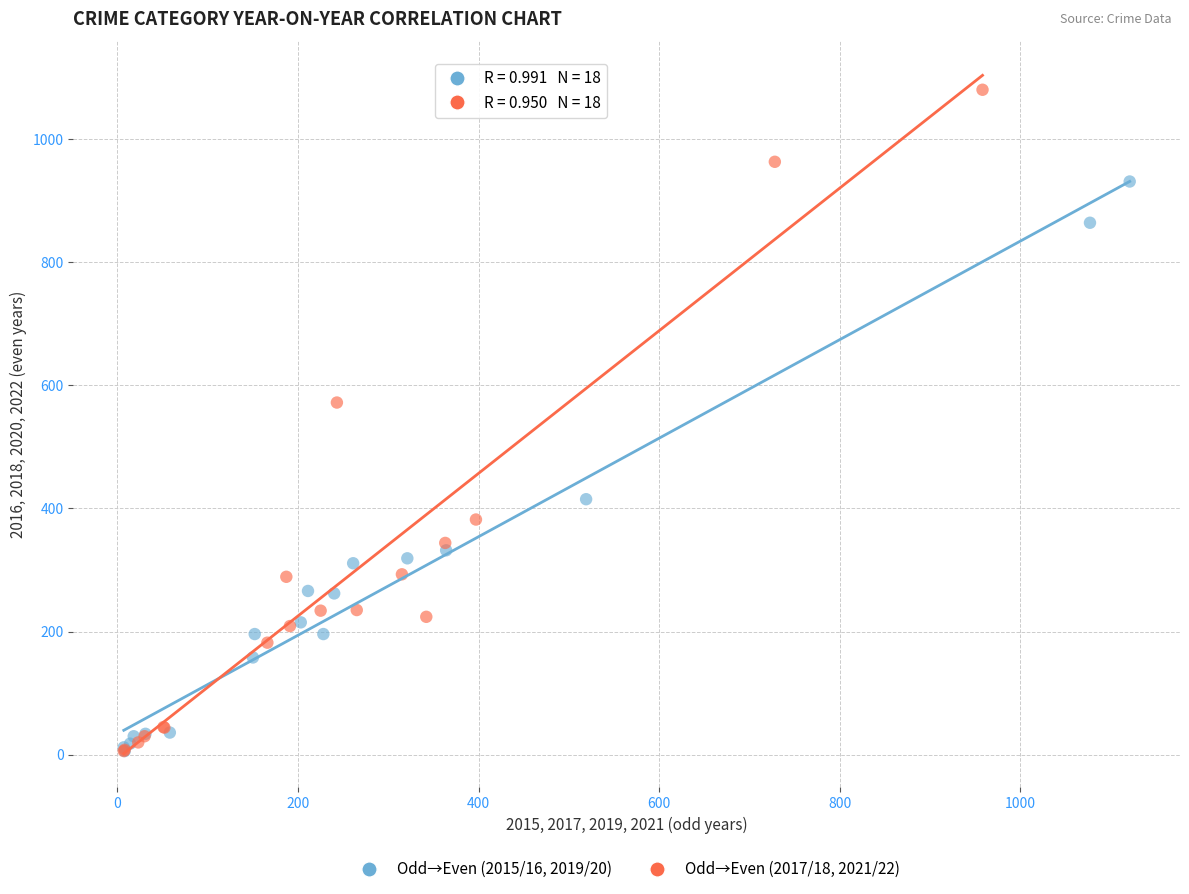

Which series has the widest spread of Y values?

Odd→Even (2017/18, 2021/22)